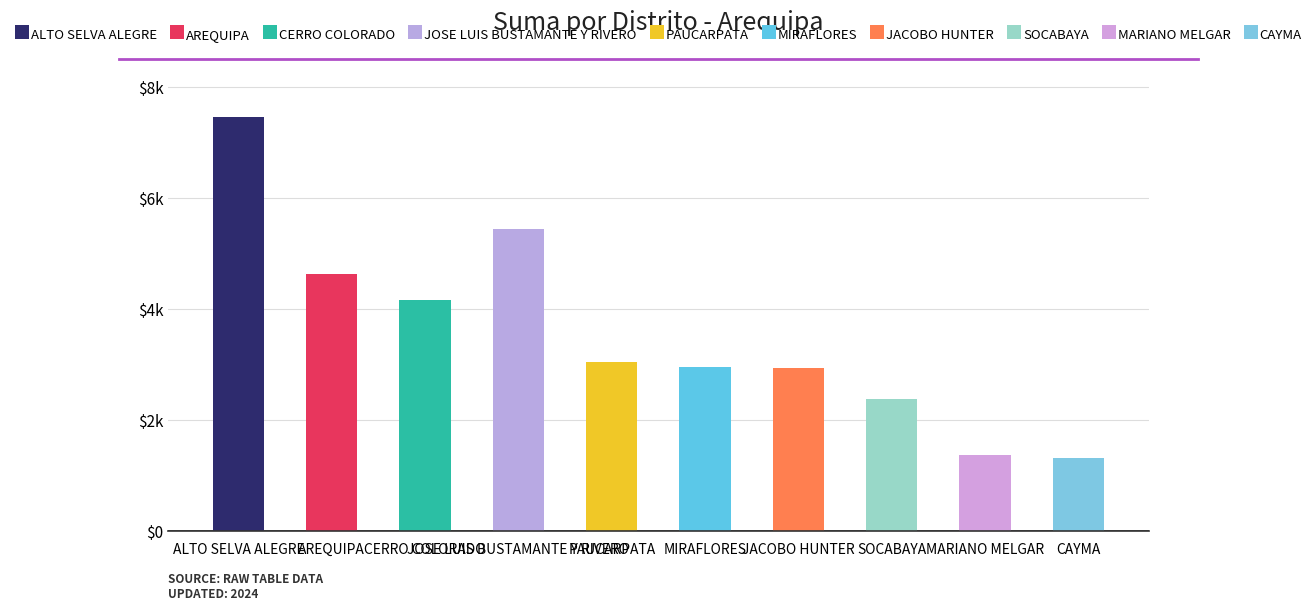

What is the sum of the values at MIRAFLORES and MARIANO MELGAR?

4329.2